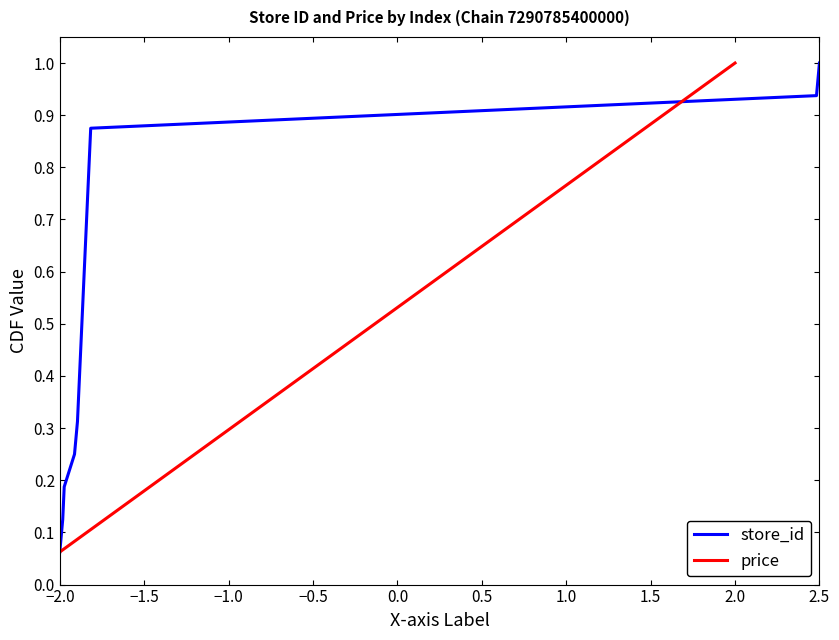

What is the value of the store_id point at the 7th from the left?

0.4